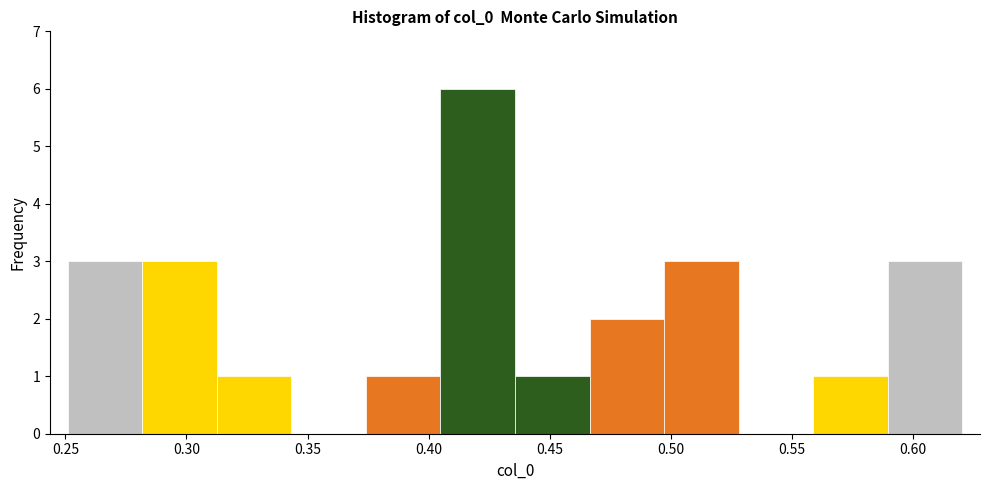

What is the height of the bar covering 0.560 to 0.590 on the x-axis? Neither the bar edges nor the heights are printed on the chart, so give them approximately, as read against the axes.

1